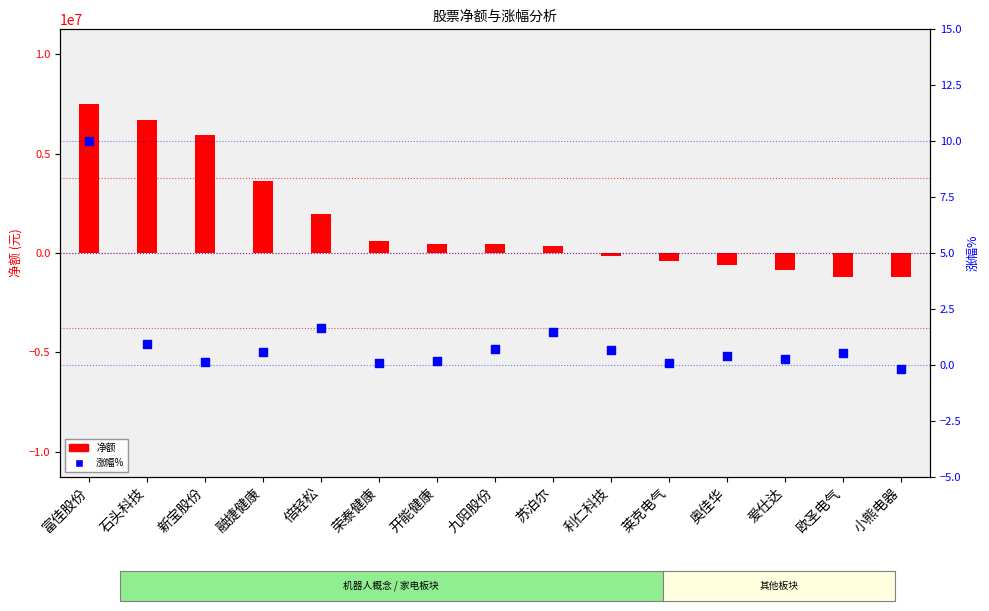

At which category is the sum across all series the highest?

富佳股份